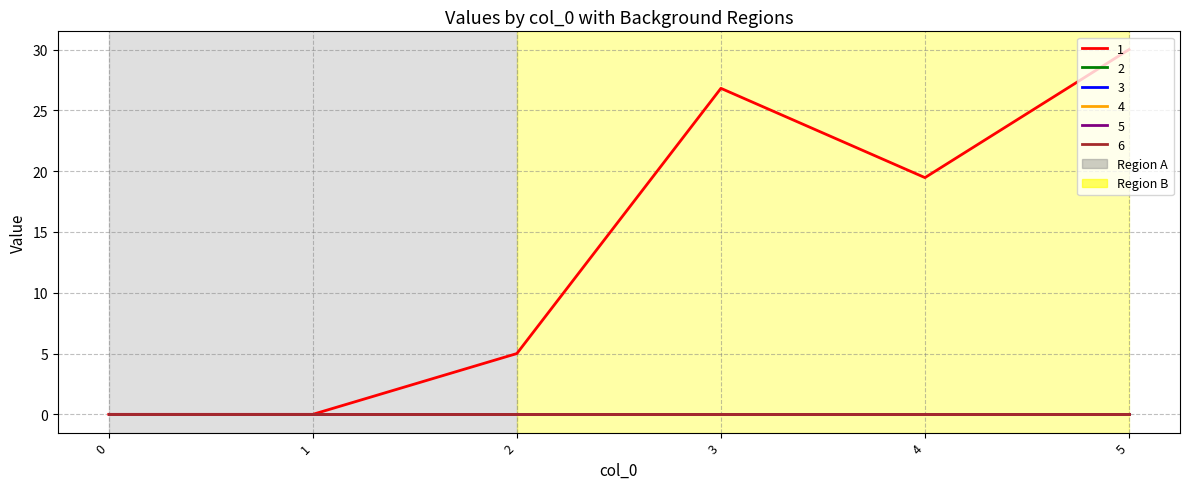

In 1, how many points are higher than both neighbors (excluding endpoints)?

1